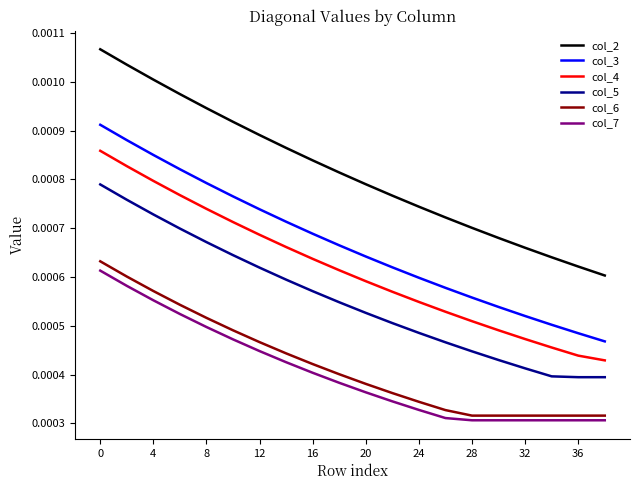

Which series has the widest spread of values?

col_2